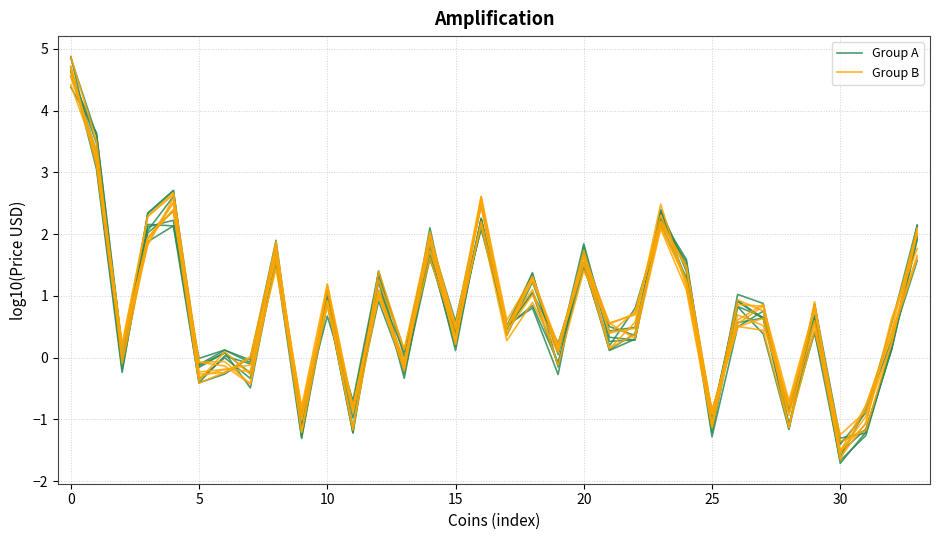

The Group A series shows 0.1 at 32. True or false?

False